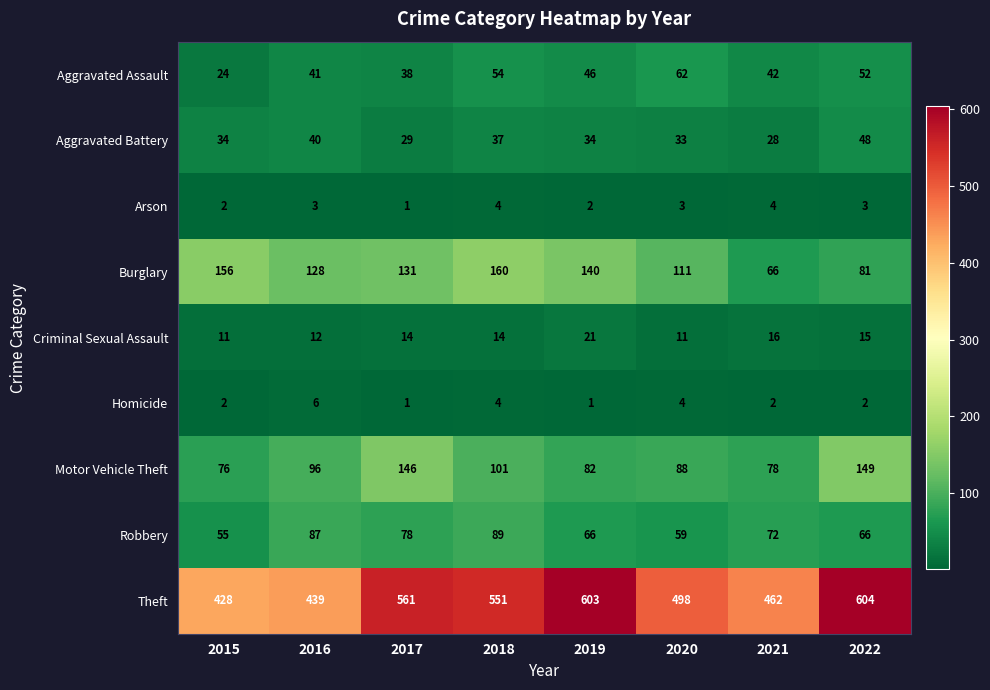

What is the spread (max minus min) of values at 2022?

602